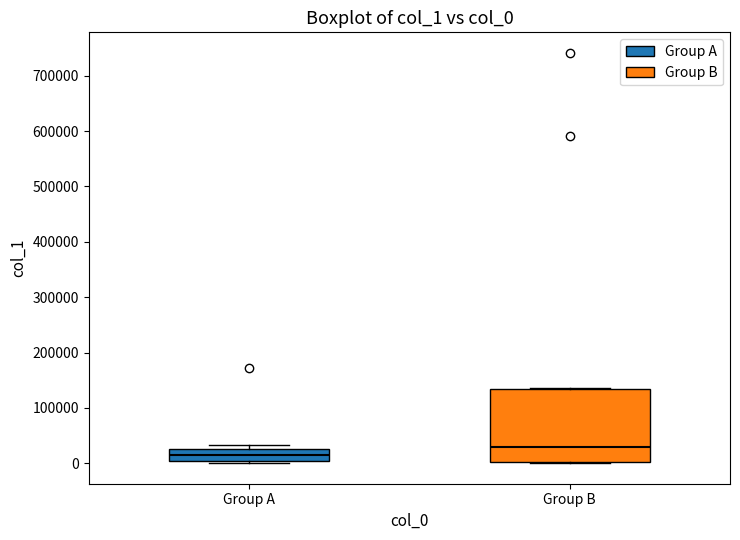

Where is the lower edge of the box for Group B on the y-axis? The values are not printed on the chart, so give them approximately, as read against the axis.

0